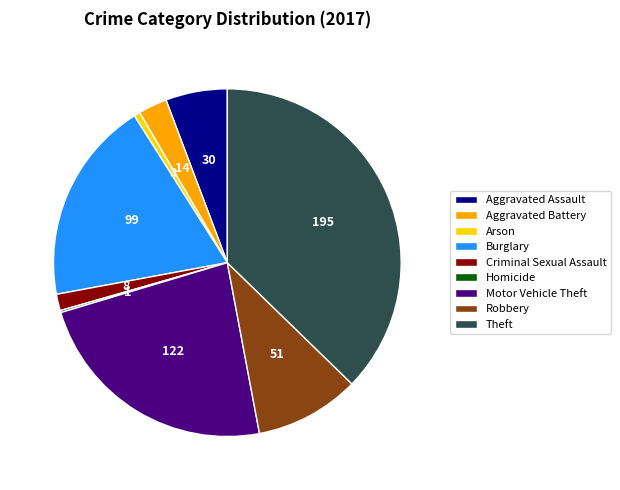

The Arson slice represents 6% of the pie. True or false?

False